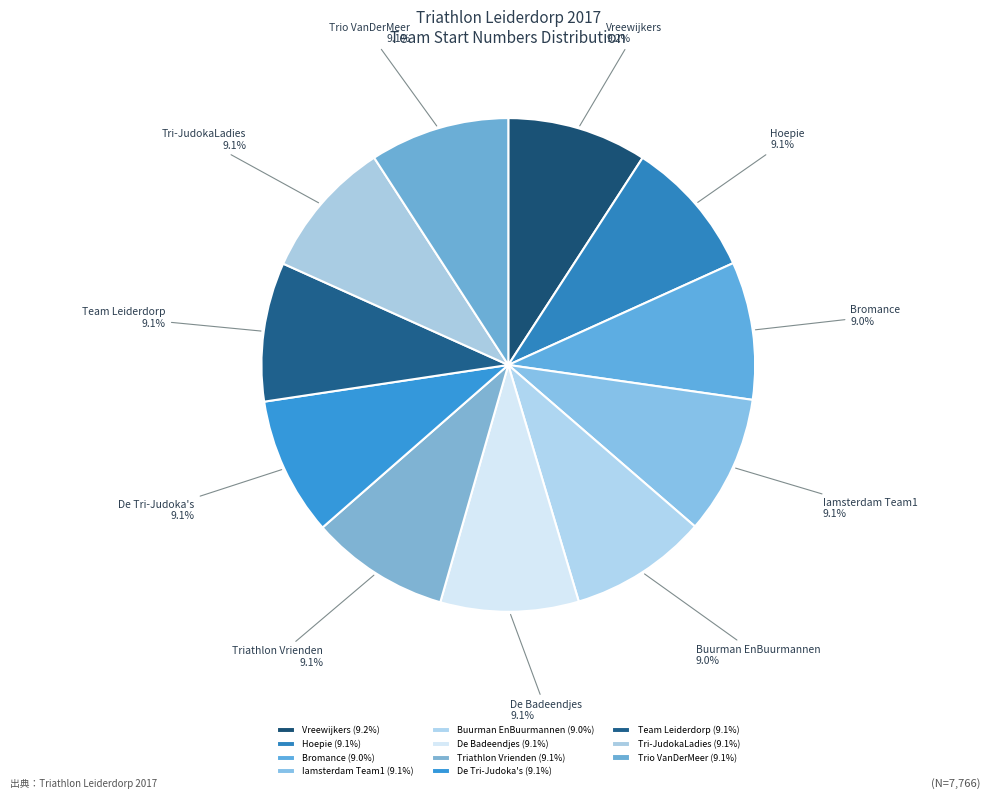

Count the number of slices in the pie.

11